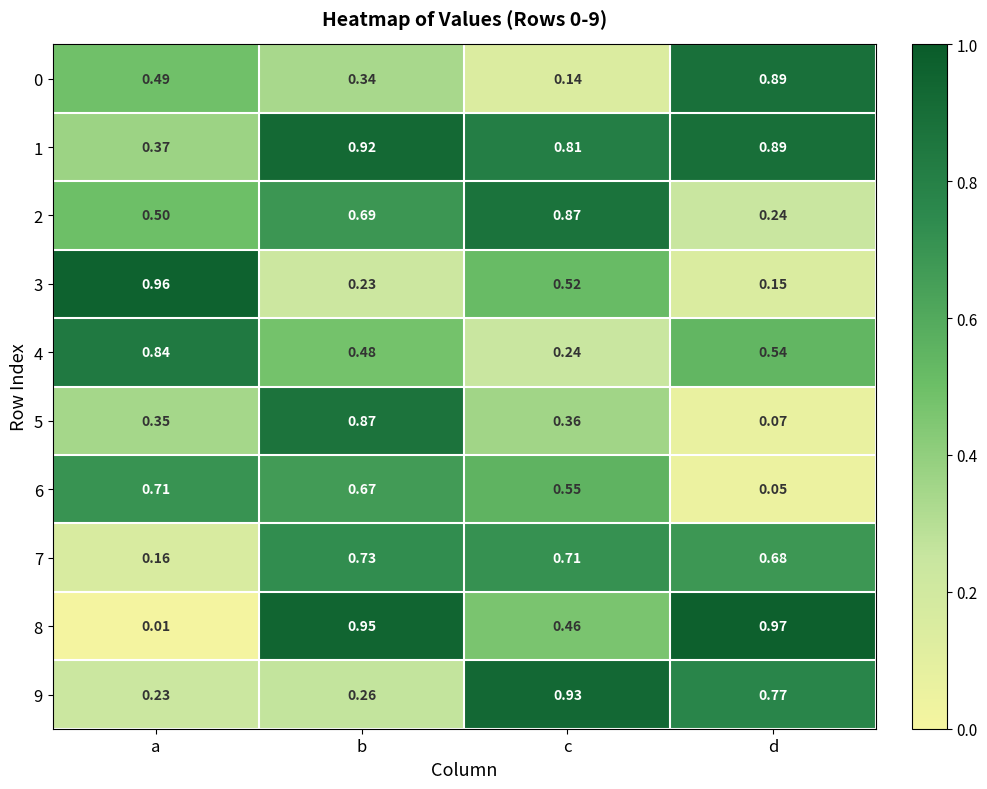

Where is 0 nearest to the value 0?

c